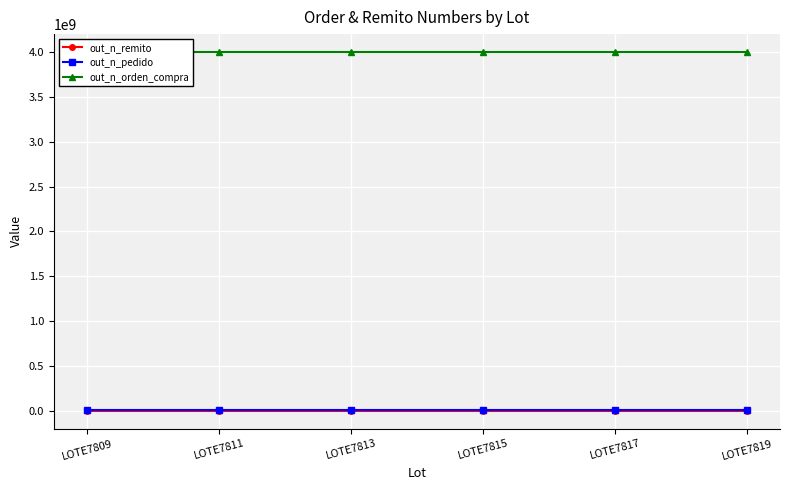

Reading right to left, list all the values displayed in this chart.

out_n_remito: 7819	7817	7815	7813	7811	7809
out_n_pedido: 3477262	3477241	3477220	3477199	3477178	3477157
out_n_orden_compra: 4000009624	4000009623	4000009622	4000009625	4000009621	4000009620